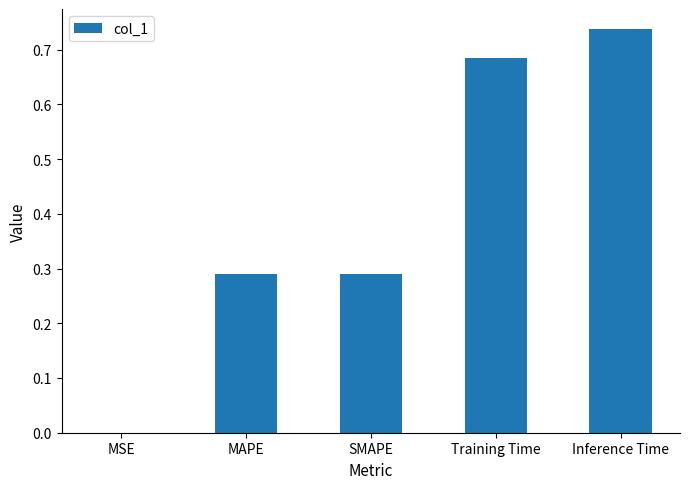

How many distinct data groups are displayed?

1